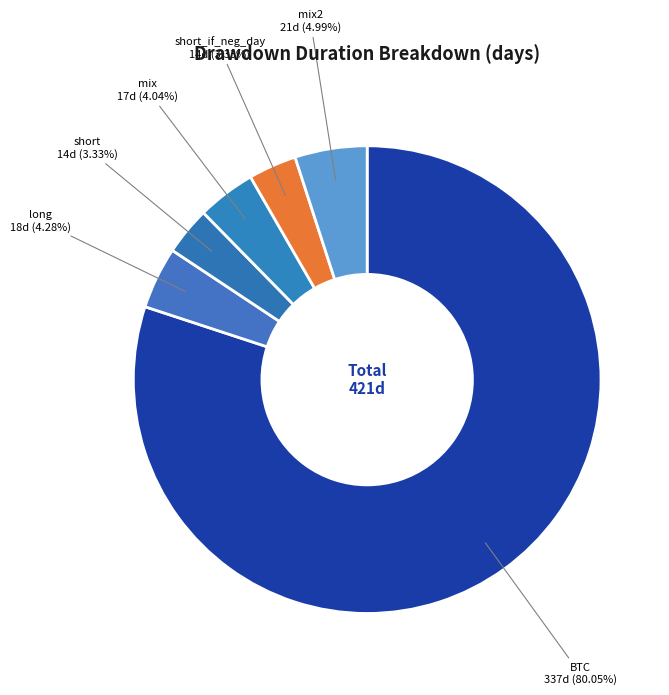

True or false: mix accounts for 10% of the total.

False